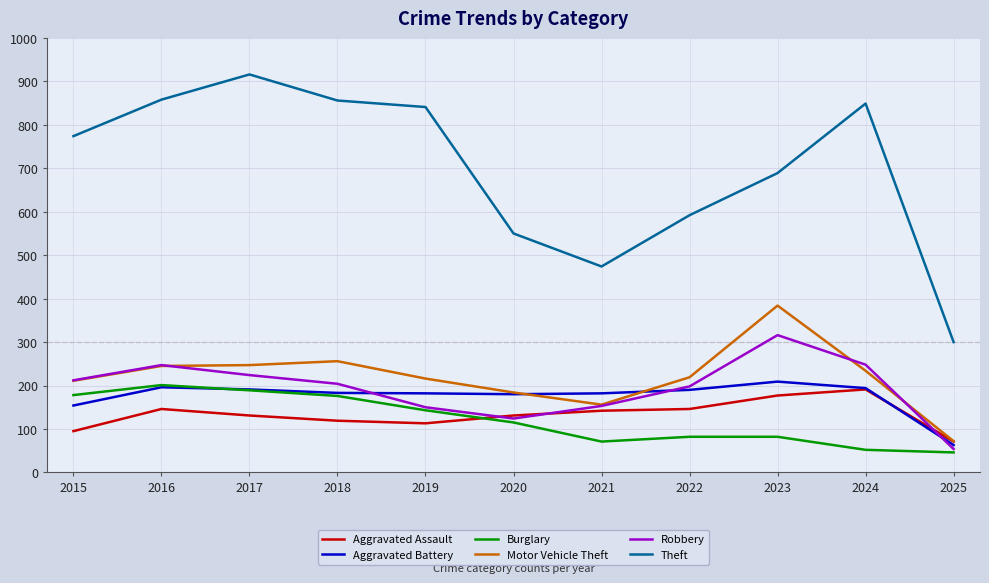

Where does the Aggravated Assault series first go above 131?

2016